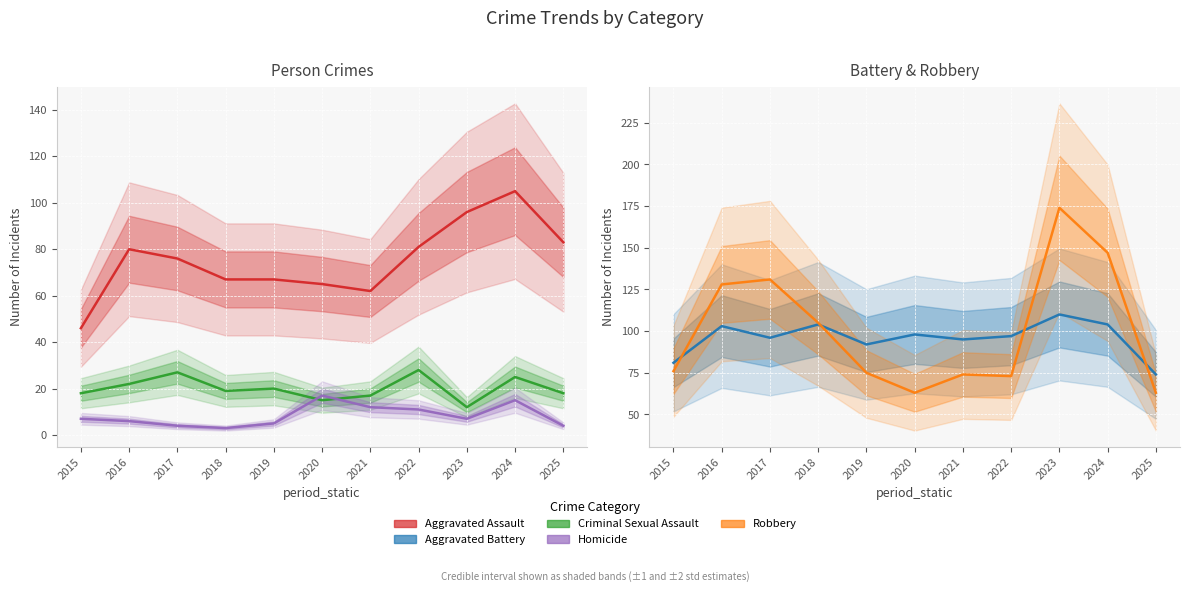

Where is the first local minimum for Aggravated Battery?

2017